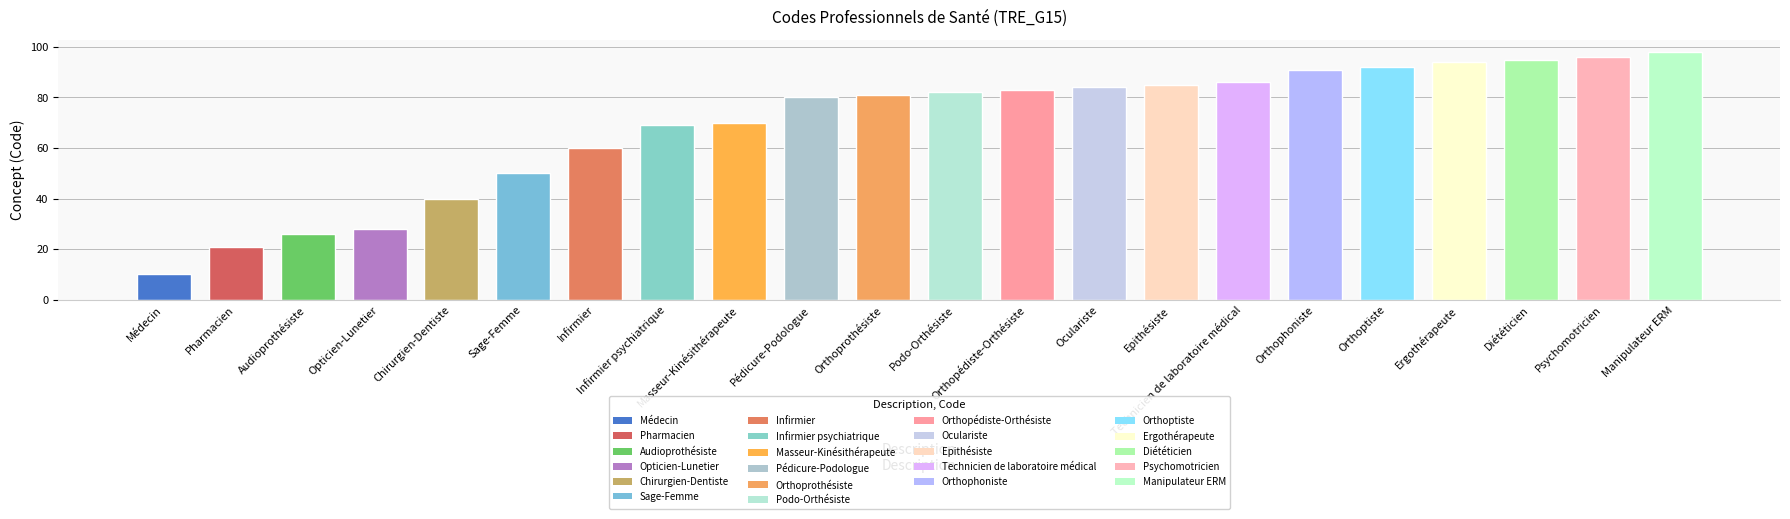

What is the label of the 4th bar from the right?

Ergothérapeute